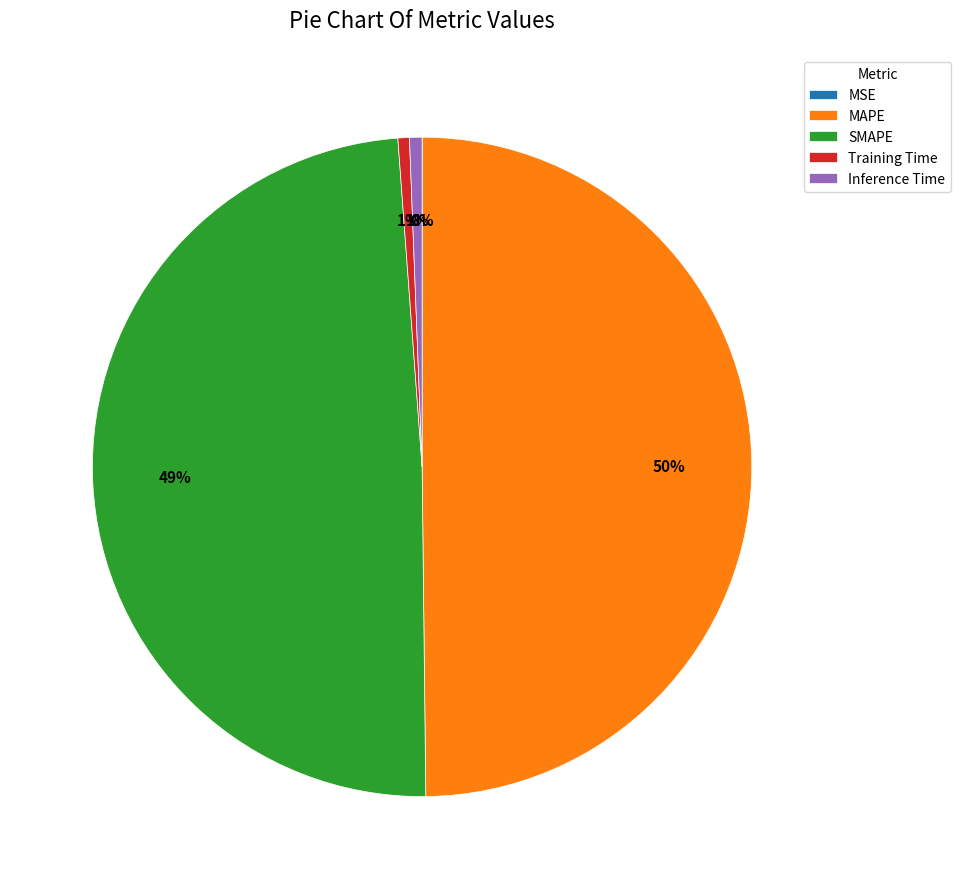

What is the largest slice in the pie chart?

MAPE